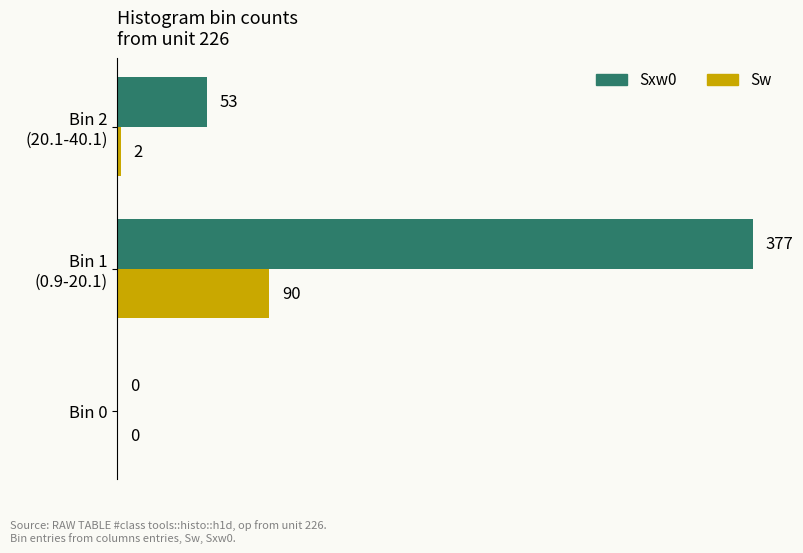

Which series has the largest total across all categories?

Sxw0